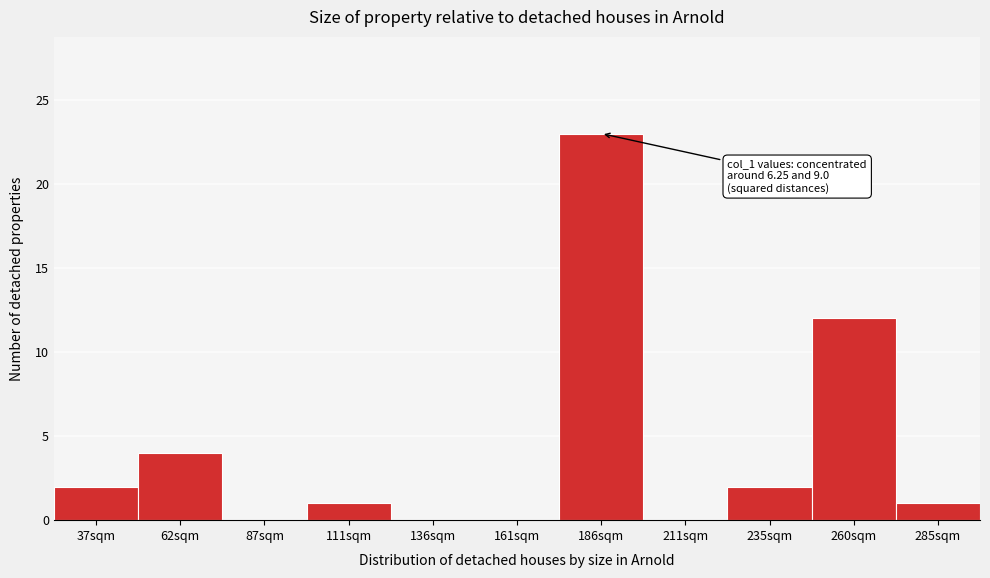

Reading left to right, extract all data points from this chart.

37sqm=2	62sqm=4	87sqm=0	111sqm=1	136sqm=0	161sqm=0	186sqm=23	211sqm=0	235sqm=2	260sqm=12	285sqm=1